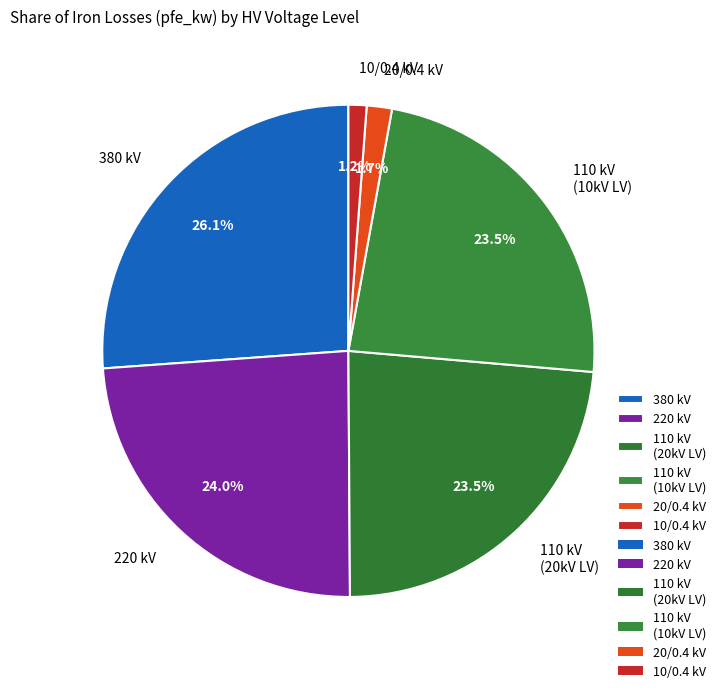

Between 110 kV (10kV LV) and 10/0.4 kV, which is larger?

110 kV (10kV LV)